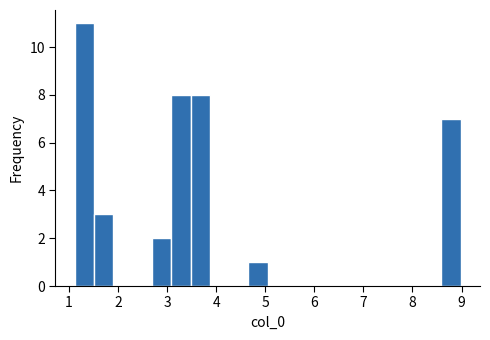

Read against the x-axis, roughly where is the centre of the tallest bar?

1.3